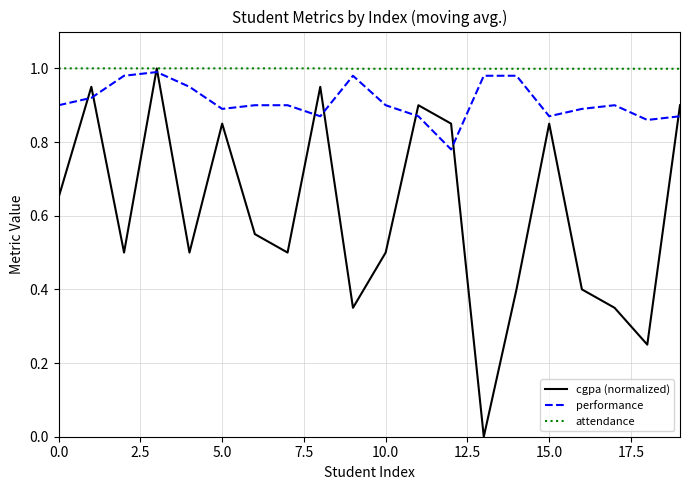

Which series has the widest spread of values?

cgpa (normalized)